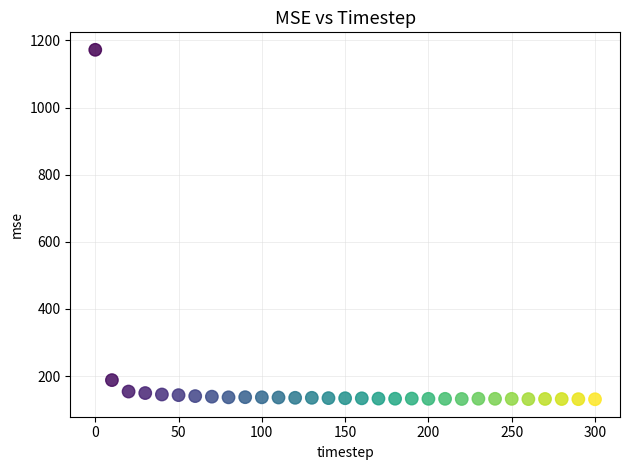

What Y value in the scatter plot is closest to 651?

187.8